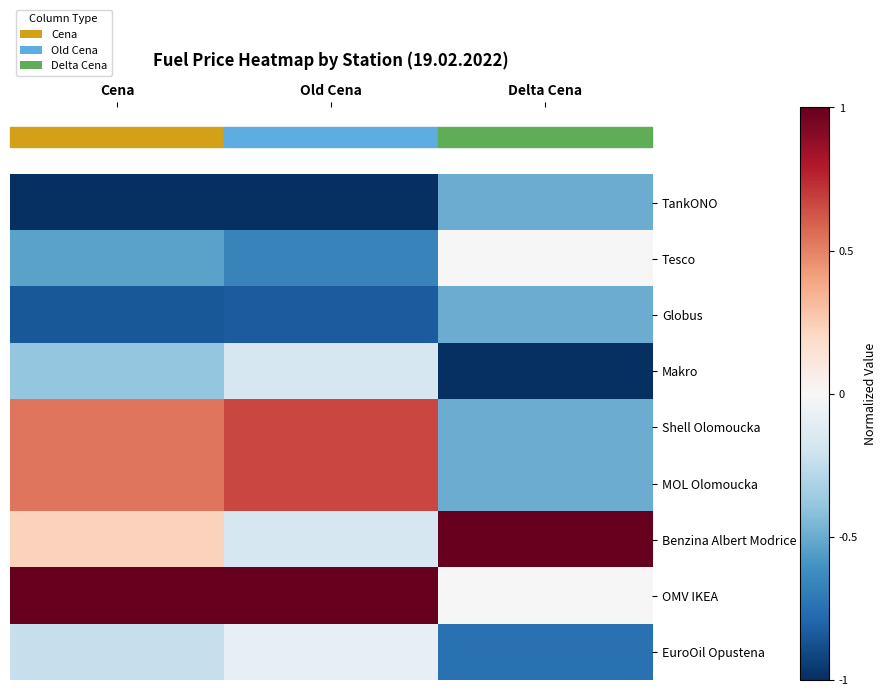

Which series has the largest total across all categories?

OMV IKEA